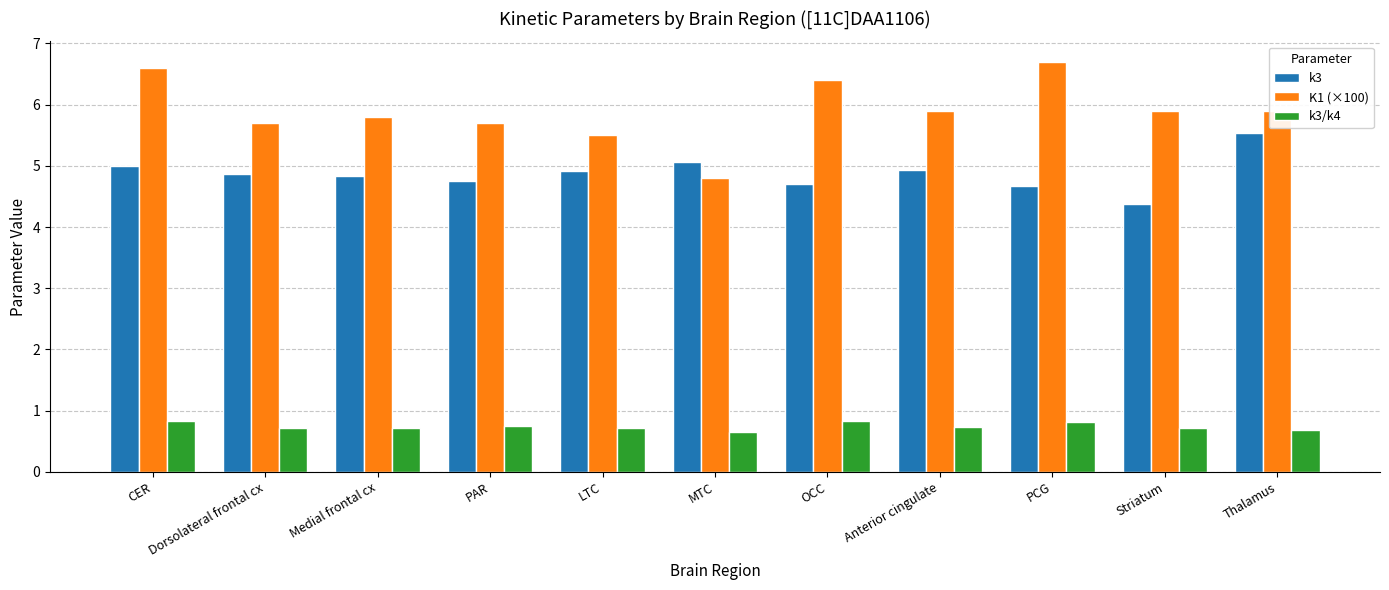

The value of K1 (×100) at Striatum is 3.4. True or false?

False